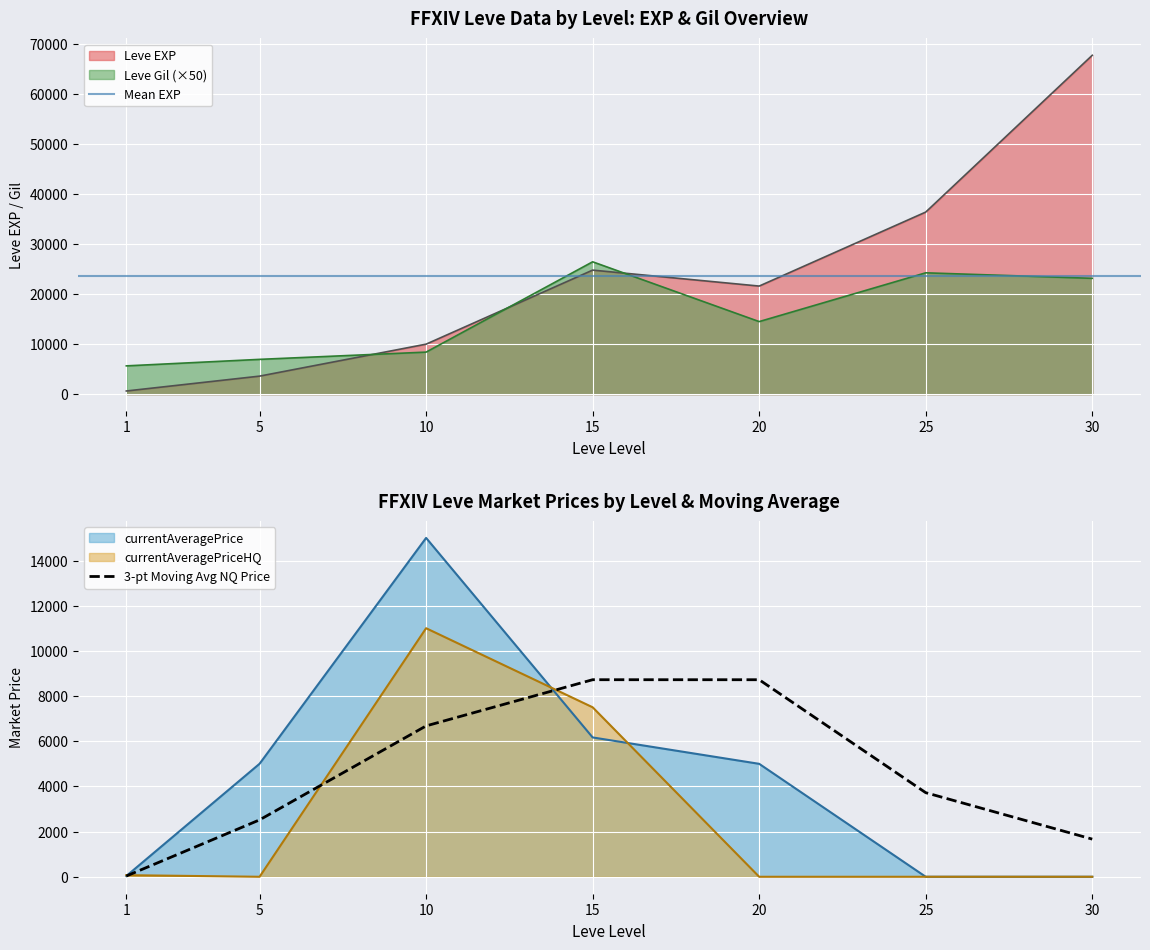

True or false: Leve Gil (×50) and Leve EXP cross at least once.

True